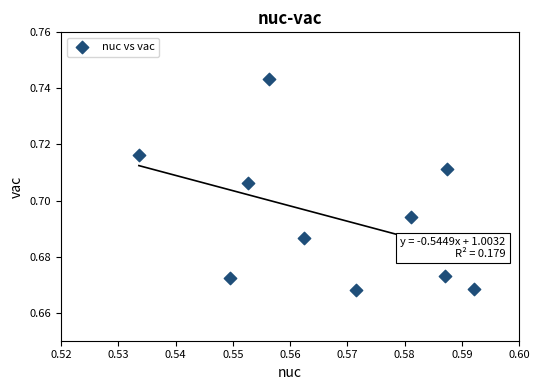

What is the average X value?

0.6